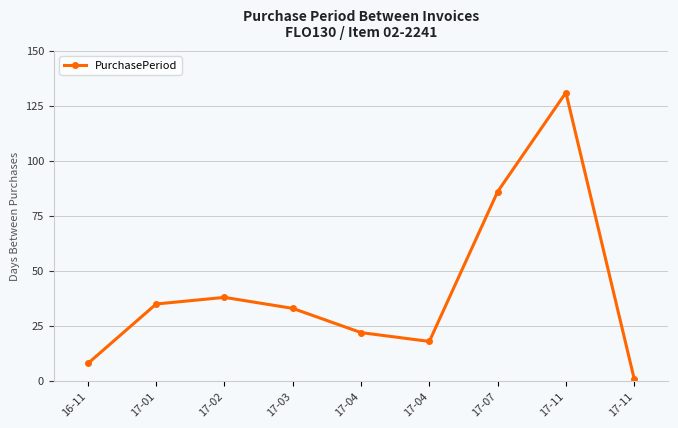

What is the sum of all values?

372